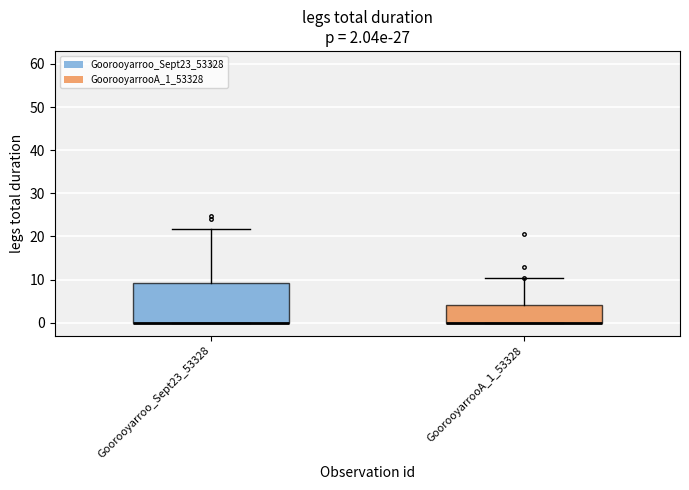

Which box is the tallest, from its lower edge to its upper edge?

Goorooyarroo_Sept23_53328